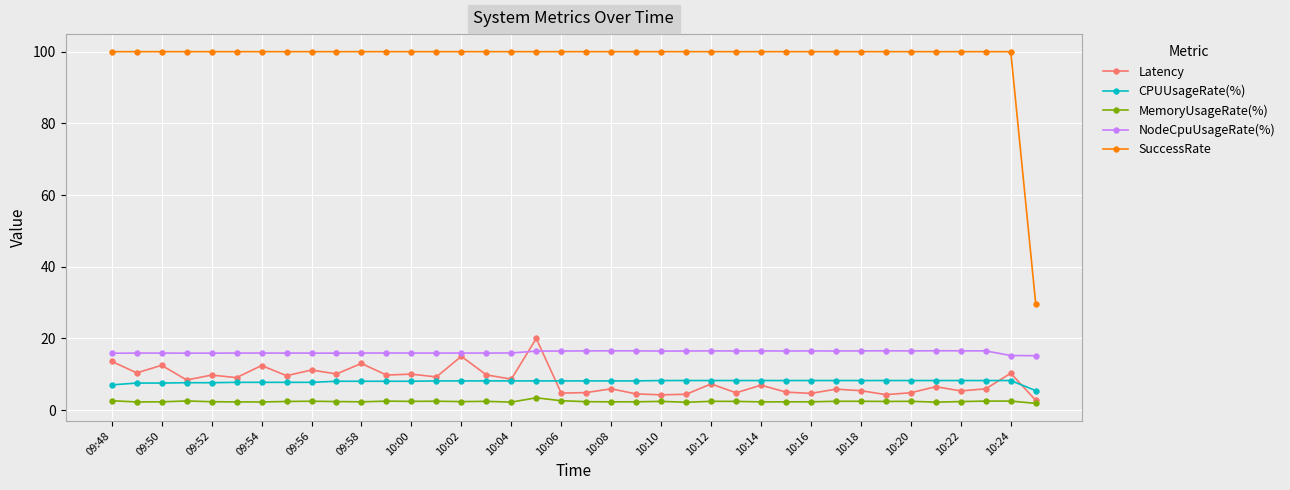

Which series has the largest total across all categories?

SuccessRate